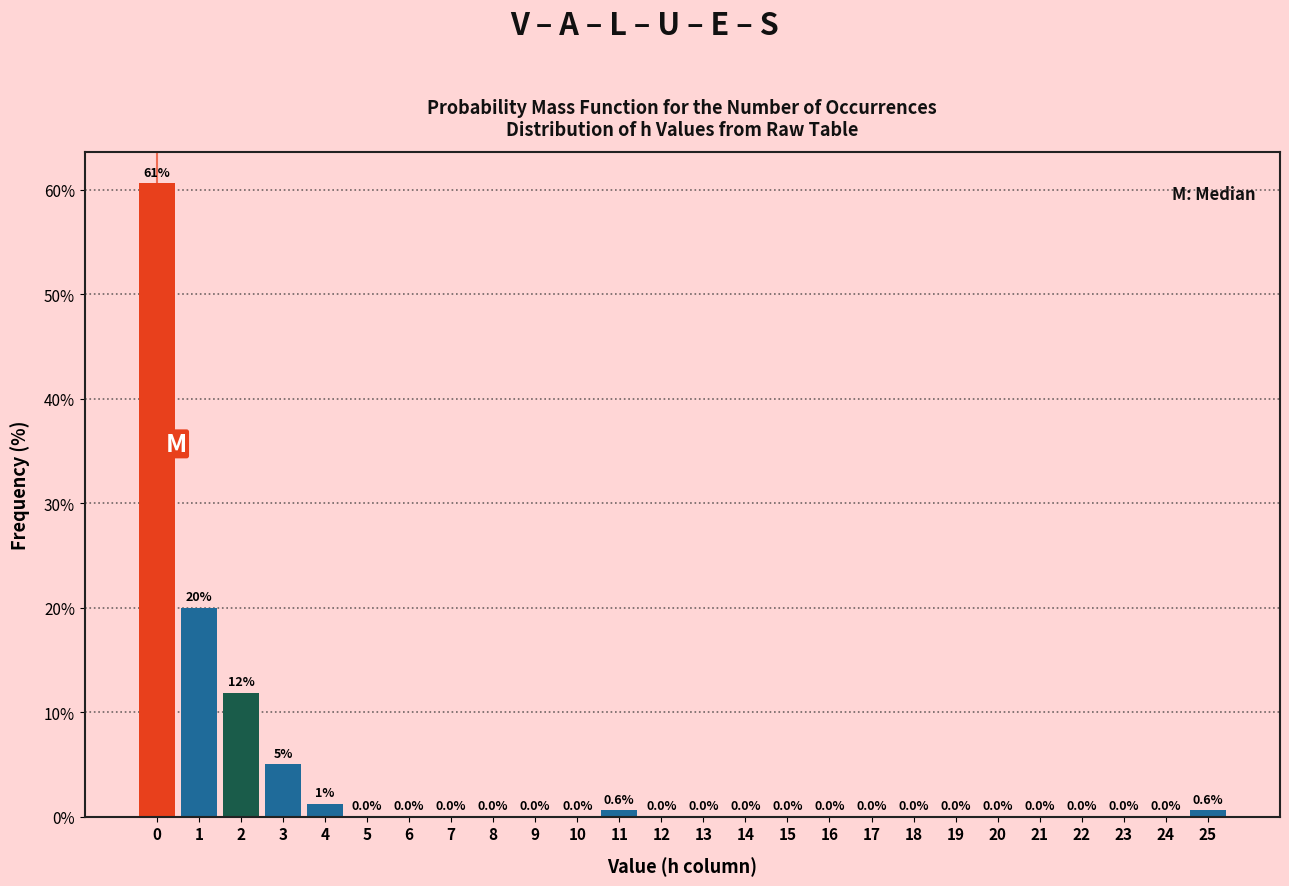

Over which range of the x-axis is the bar tallest?

-0.5 to 0.5